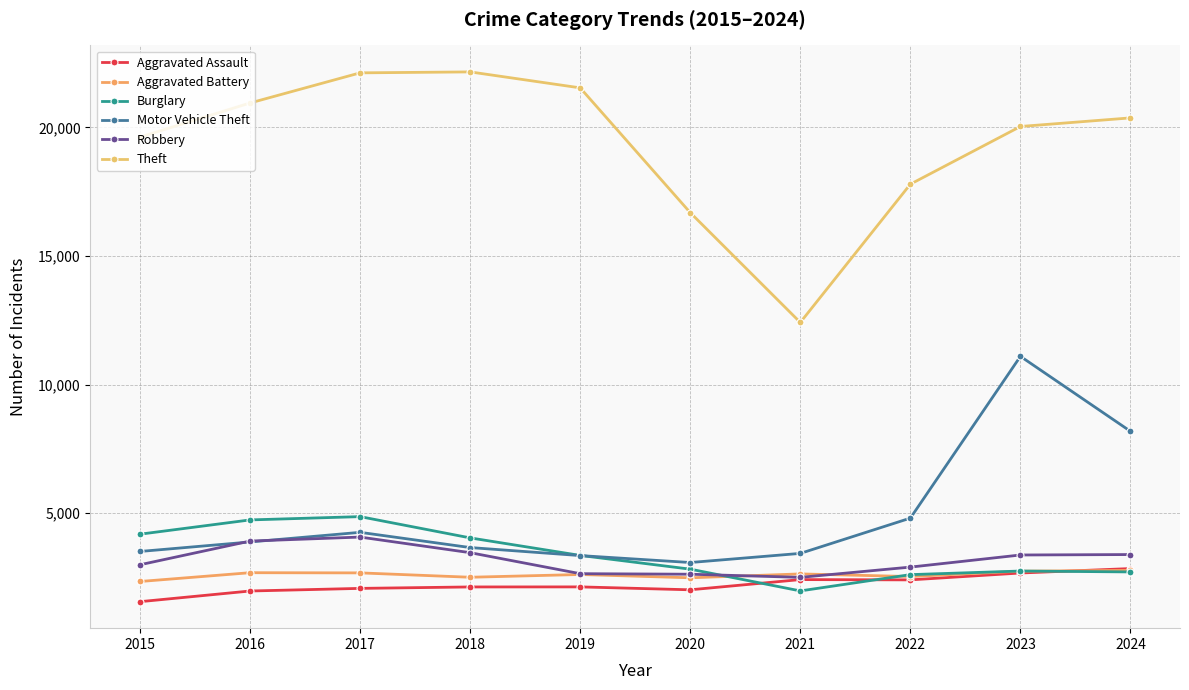

What is the total value across all series at 2024?

40263